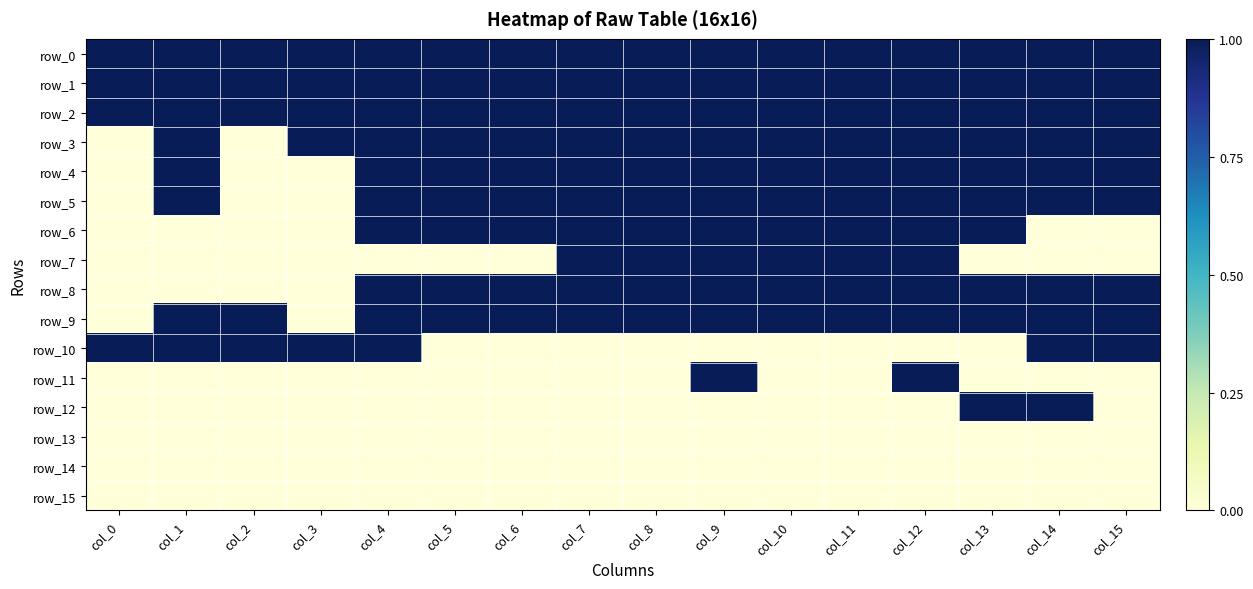

Is the value of row_11 at col_10 greater than the value of row_10 at col_11?

No